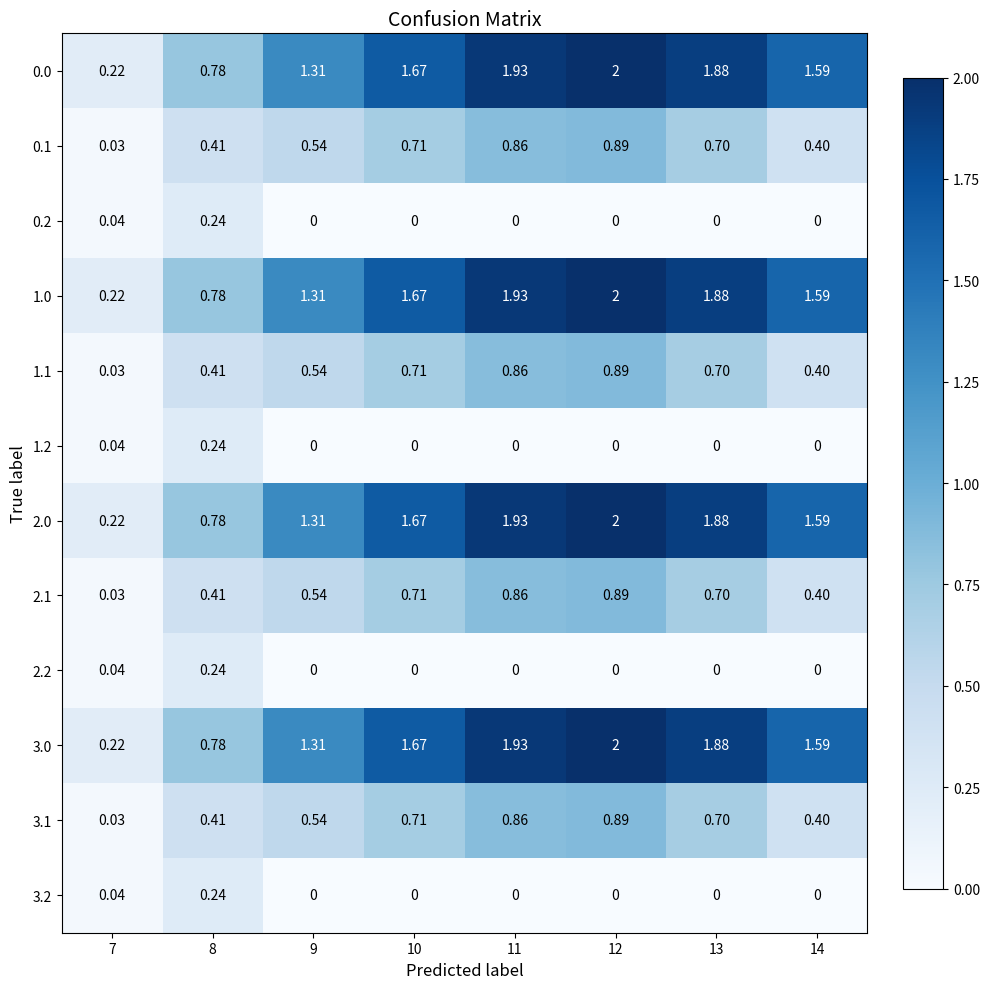

Count the number of categories in the chart.

8